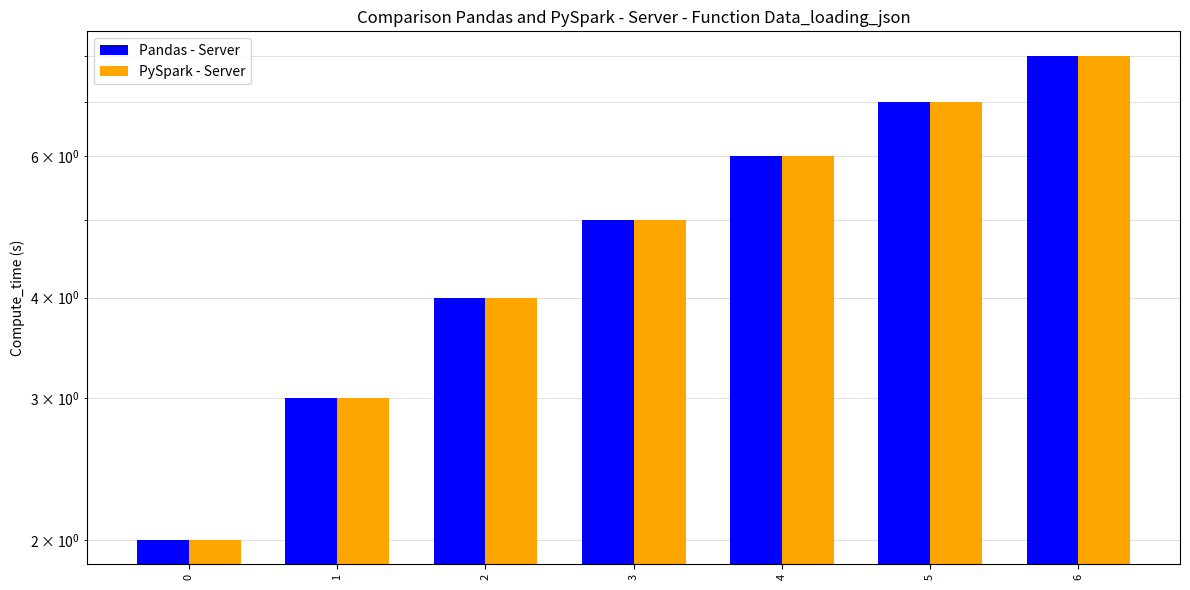

At which category is the sum across all series the highest?

6